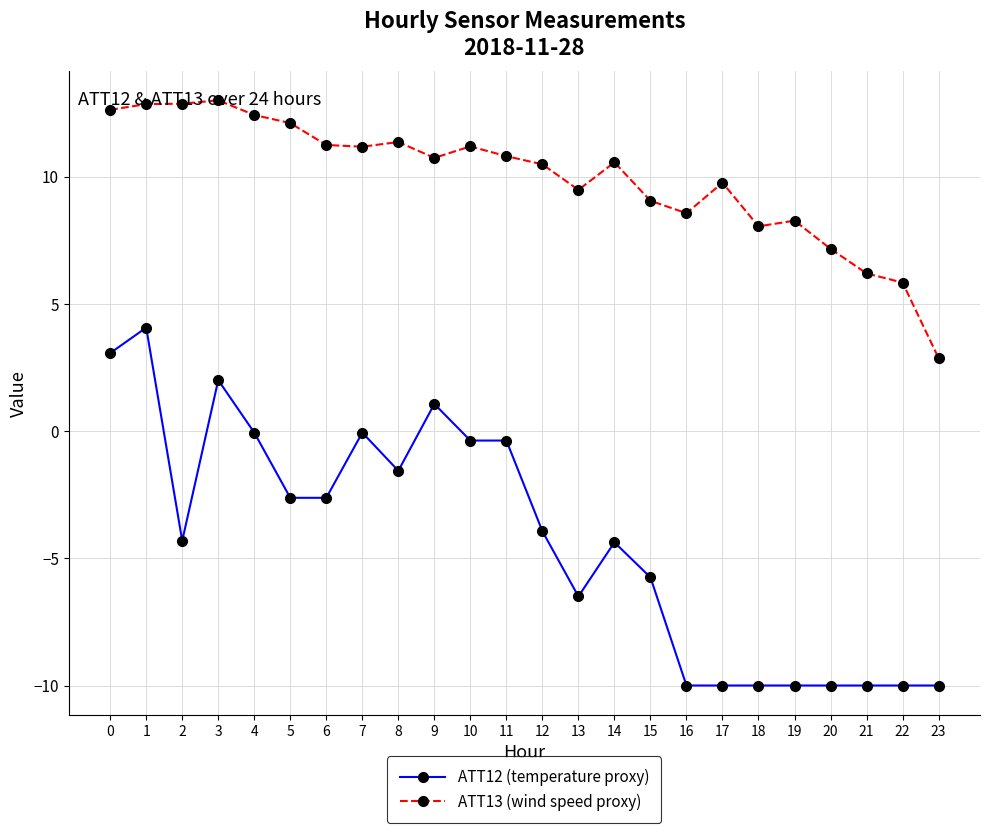

How many values in the ATT12 (temperature proxy) series are below -3?

13